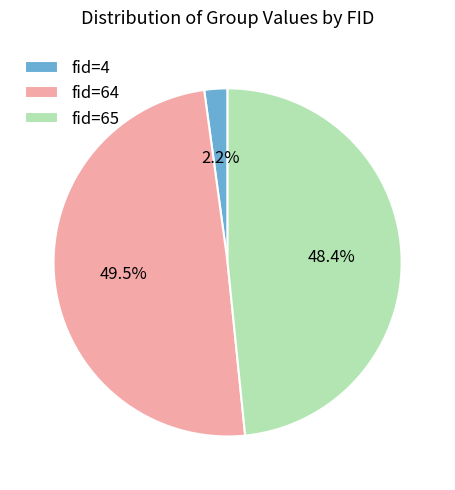

What is the smallest slice in the pie chart?

fid=4